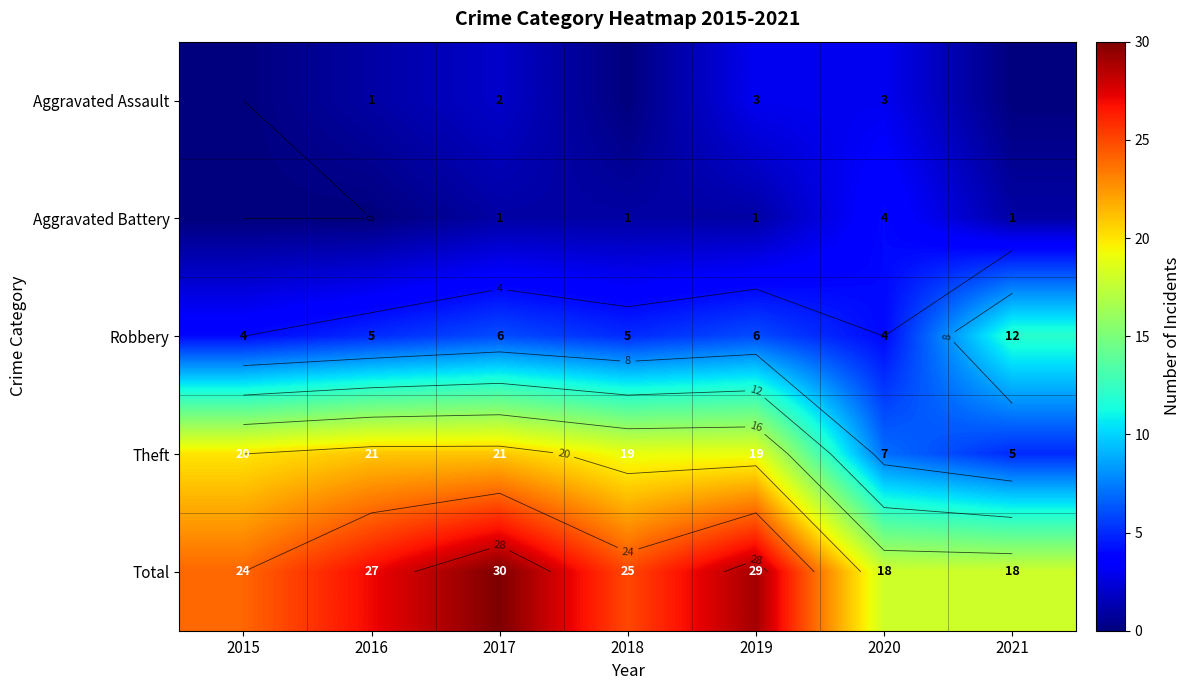

Which series has the largest total across all categories?

Total